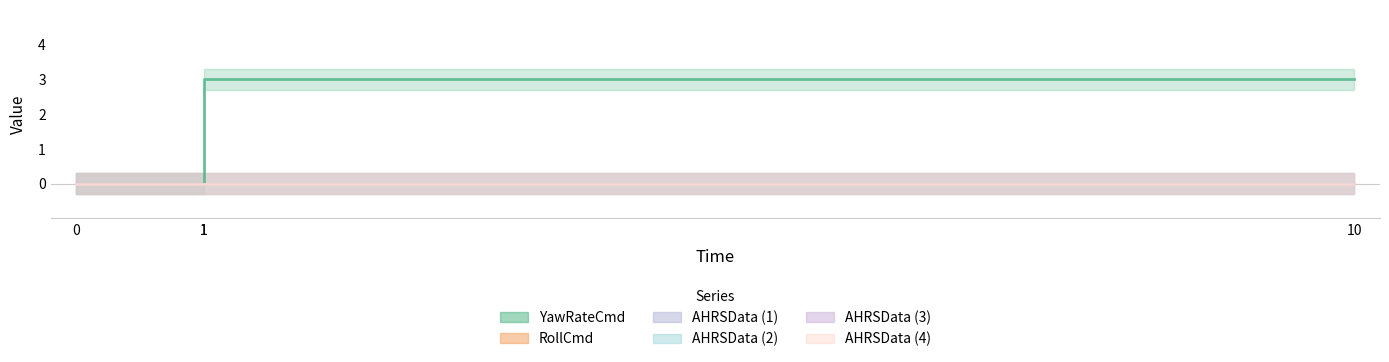

Reading left to right, list all the values displayed in this chart.

YawRateCmd: 0=0	1=0	1=3	10=3
RollCmd: 0=0	1=0	1=0	10=0
AHRSData (1): 0=0	1=0	1=0	10=0
AHRSData (2): 0=0	1=0	1=0	10=0
AHRSData (3): 0=0	1=0	1=0	10=0
AHRSData (4): 0=0	1=0	1=0	10=0